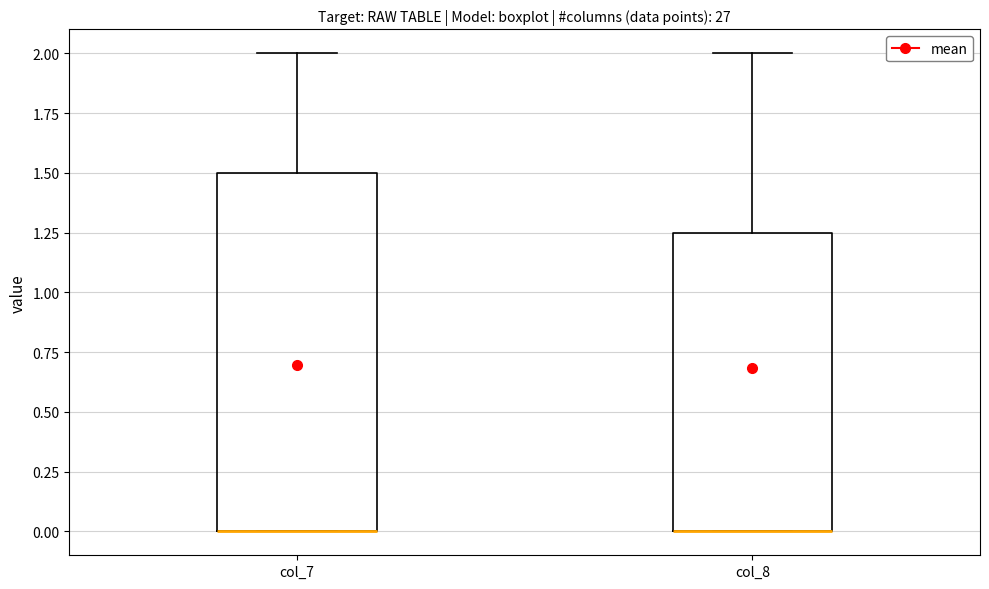

Where is the upper edge of the box for col_7 on the y-axis? The values are not printed on the chart, so give them approximately, as read against the axis.

1.50